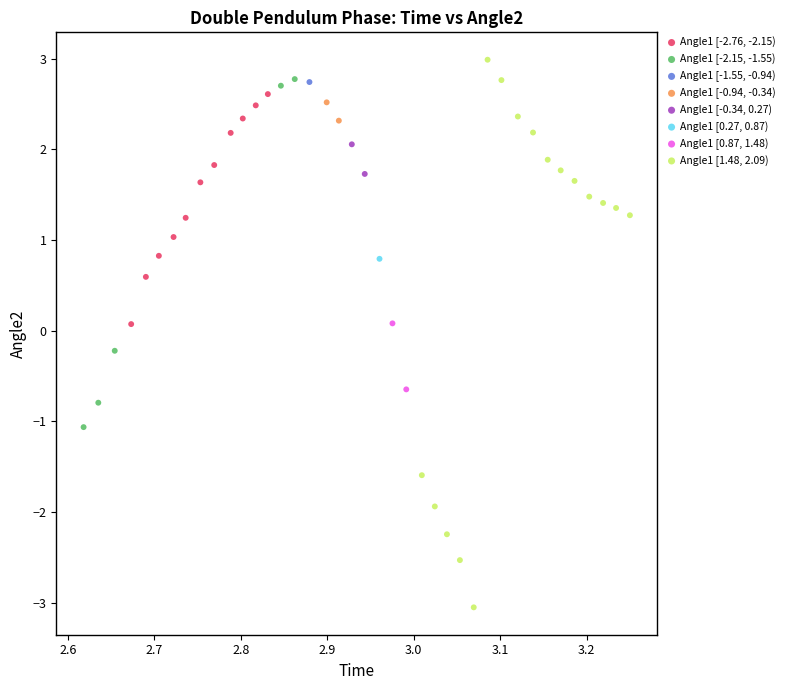

What are all the series names shown in the legend?

Angle1 [-2.76, -2.15), Angle1 [-2.15, -1.55), Angle1 [-1.55, -0.94), Angle1 [-0.94, -0.34), Angle1 [-0.34, 0.27), Angle1 [0.27, 0.87), Angle1 [0.87, 1.48), Angle1 [1.48, 2.09)